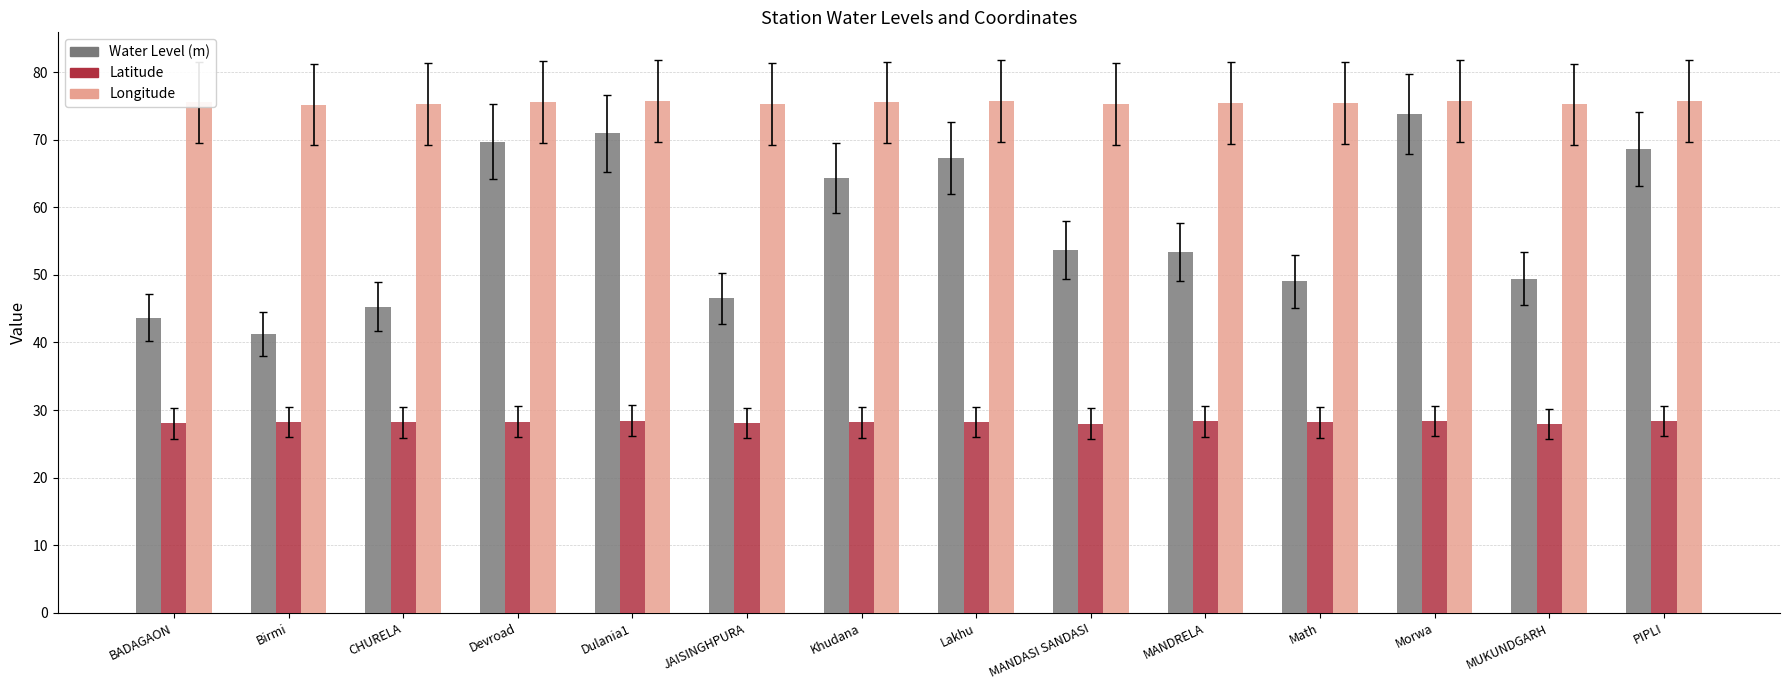

Which series has the largest range (max minus min)?

Water Level (m)